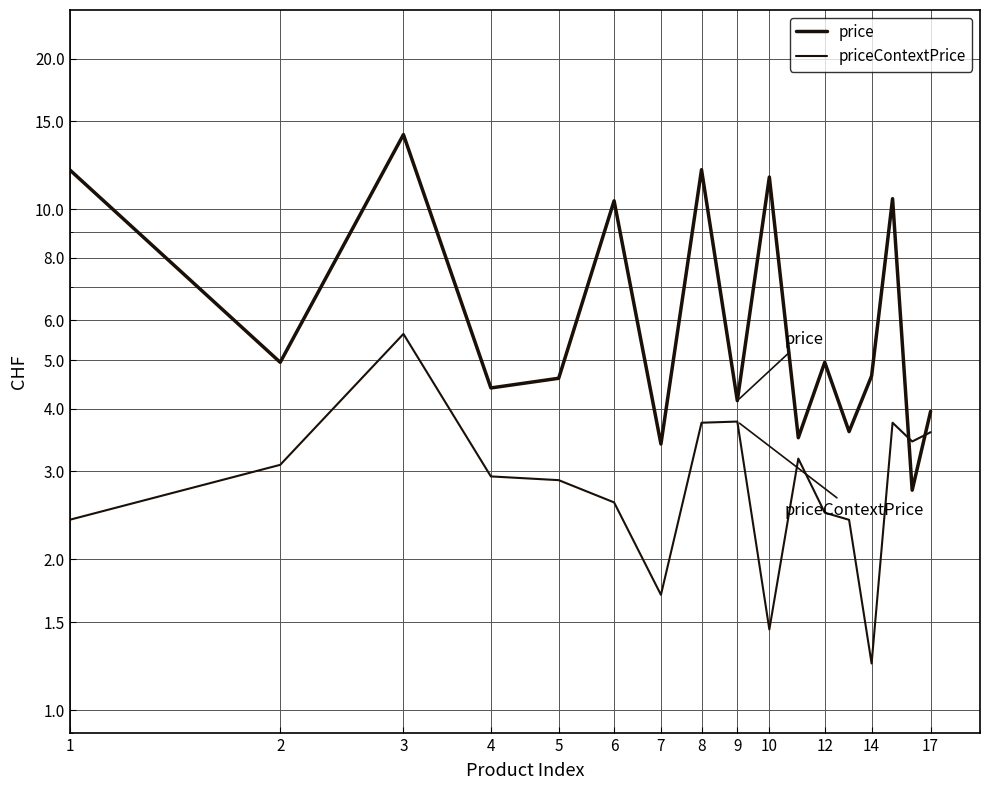

How many intersections are there between price and priceContextPrice?

2